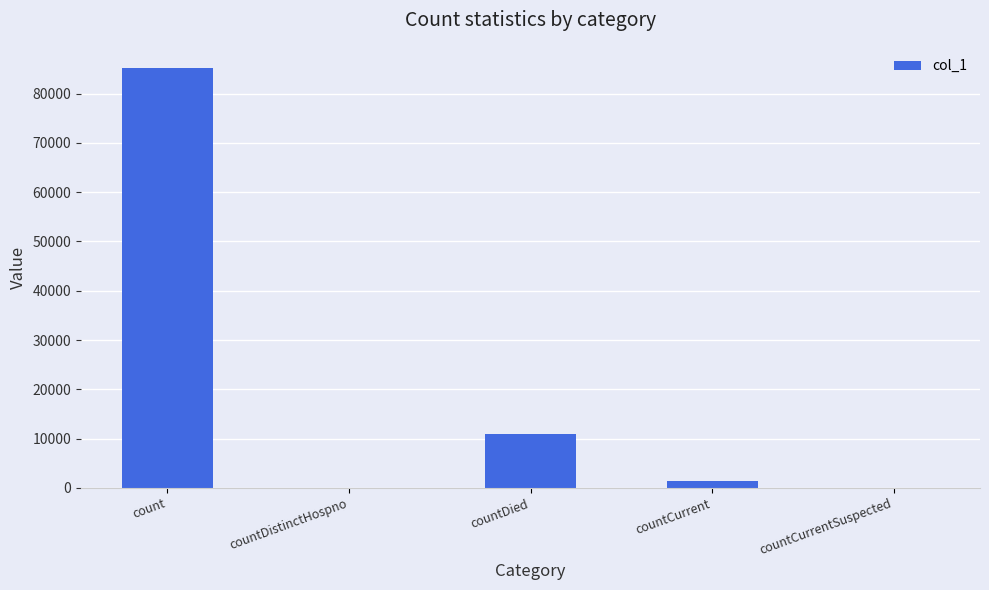

What is the approximate value at countDied, to the nearest 100?

11000